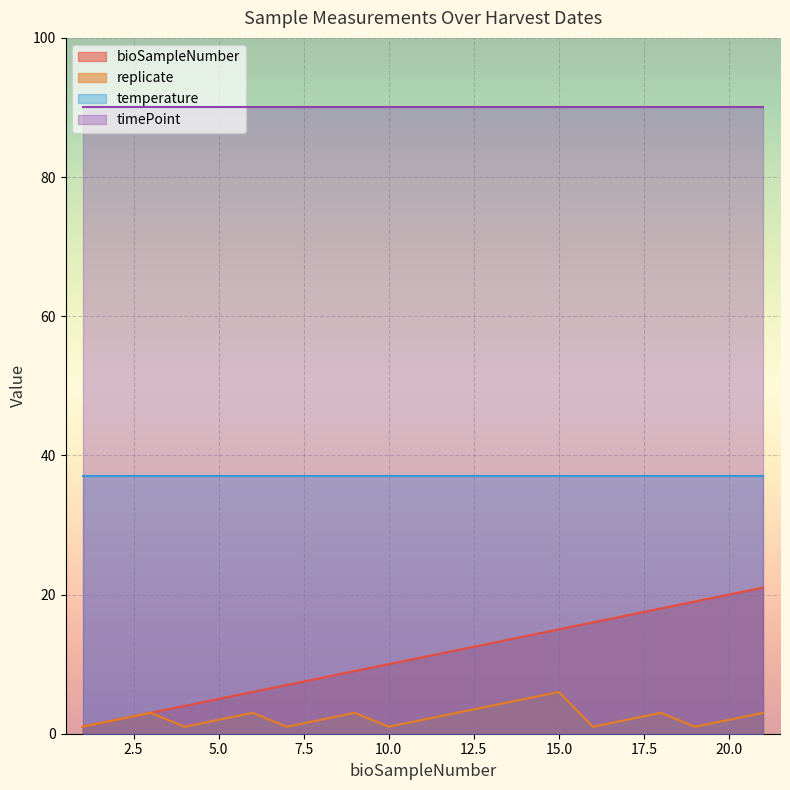

What is the highest value of the replicate series?

6